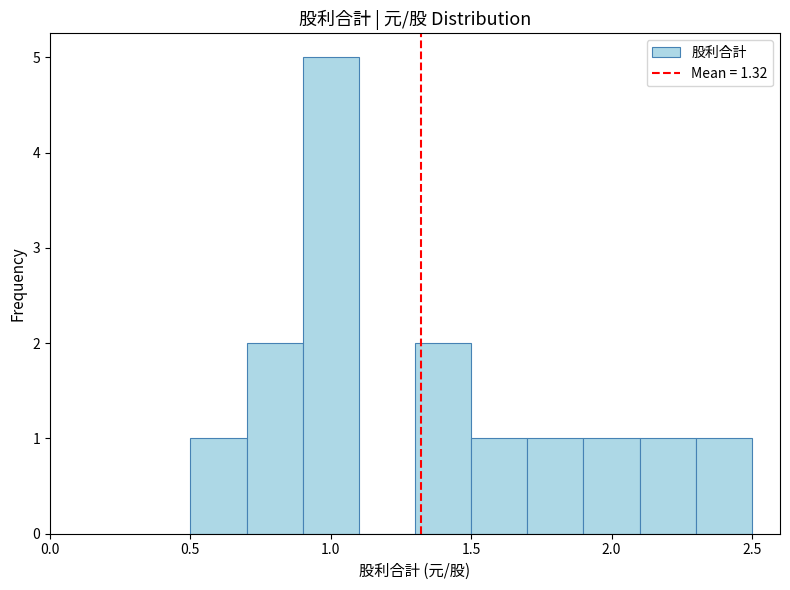

Reading left to right, transcribe this chart: for each bar, give the range it covers on the x-axis and its height. The values are not printed on the chart, so give them approximately, as read against the axis.

0.5 to 0.7: 1
0.7 to 0.9: 2
0.9 to 1.1: 5
1.1 to 1.3: 0
1.3 to 1.5: 2
1.5 to 1.7: 1
1.7 to 1.9: 1
1.9 to 2.1: 1
2.1 to 2.3: 1
2.3 to 2.5: 1